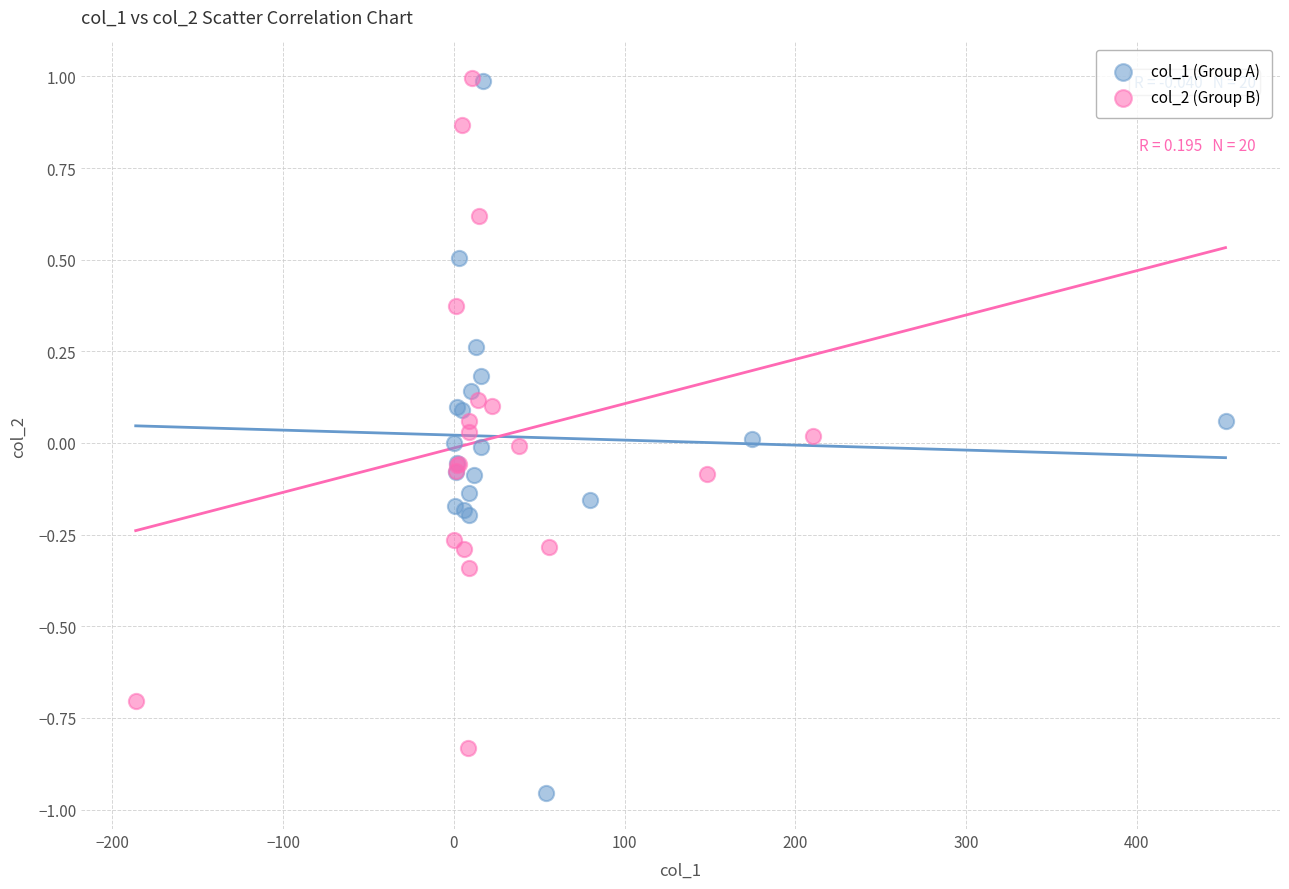

Which series has the largest Y range (max minus min)?

col_1 (Group A)